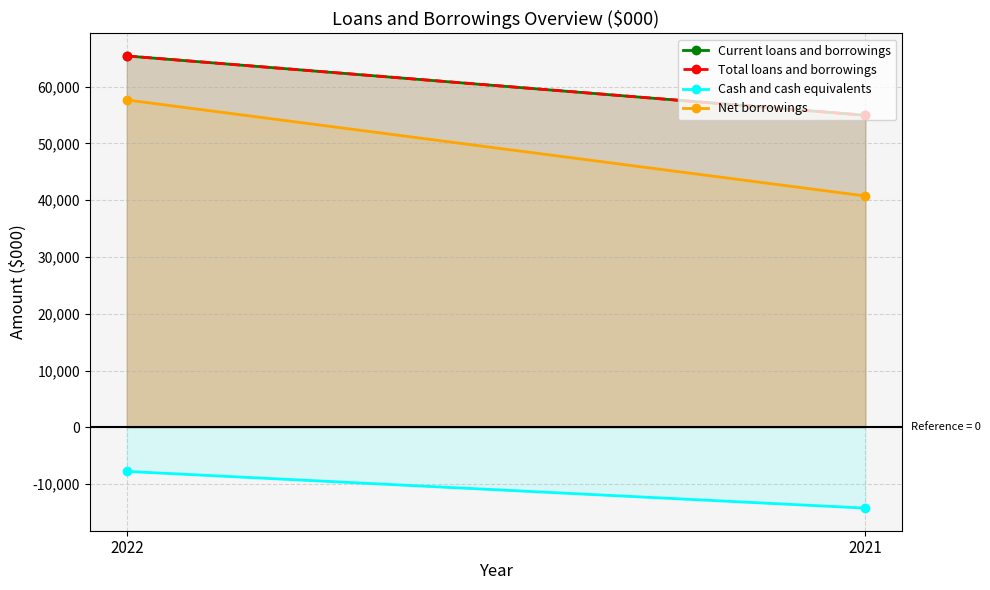

Is the value of Net borrowings at 2022 greater than the value of Cash and cash equivalents at 2022?

Yes